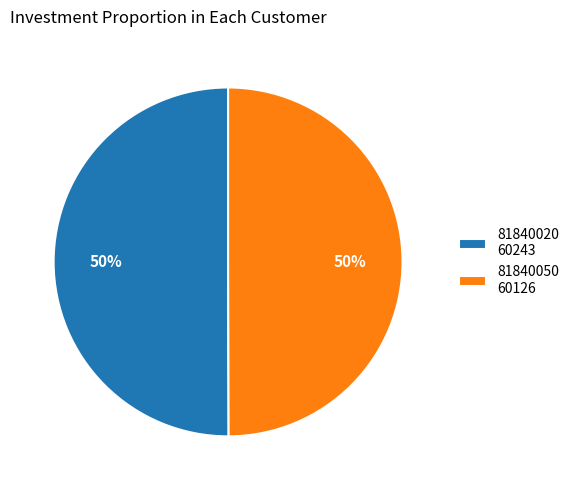

Is it true that 81840050 60126 is 43% of the pie?

False